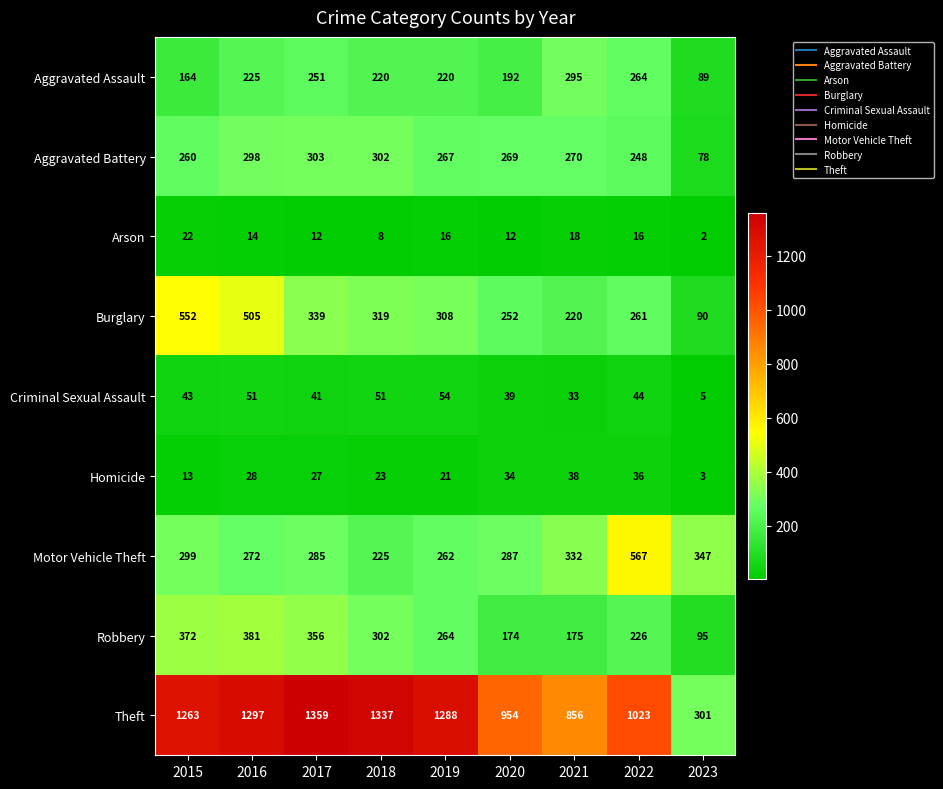

What is the minimum value shown in the chart?

2